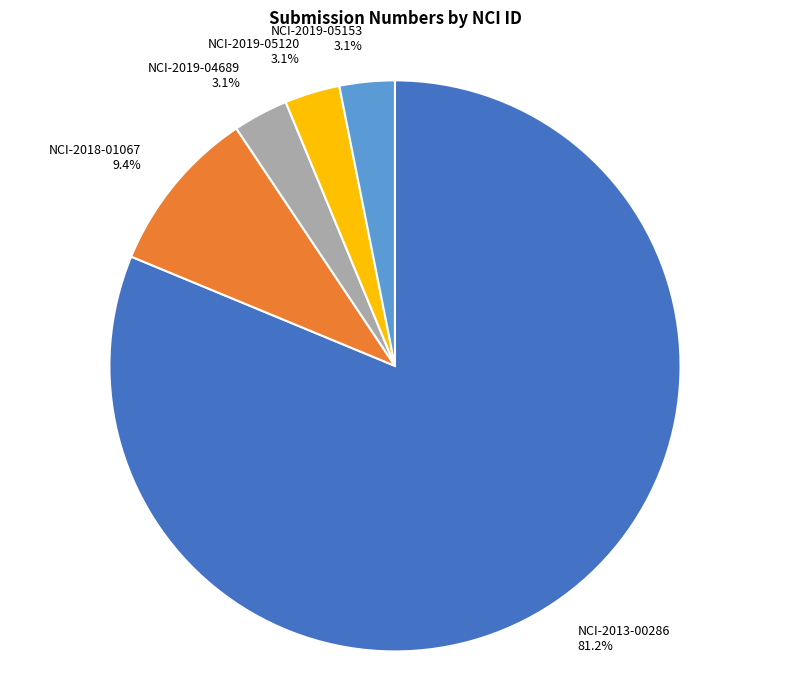

To the nearest percent, what percentage of the pie is NCI-2019-05120?

3%